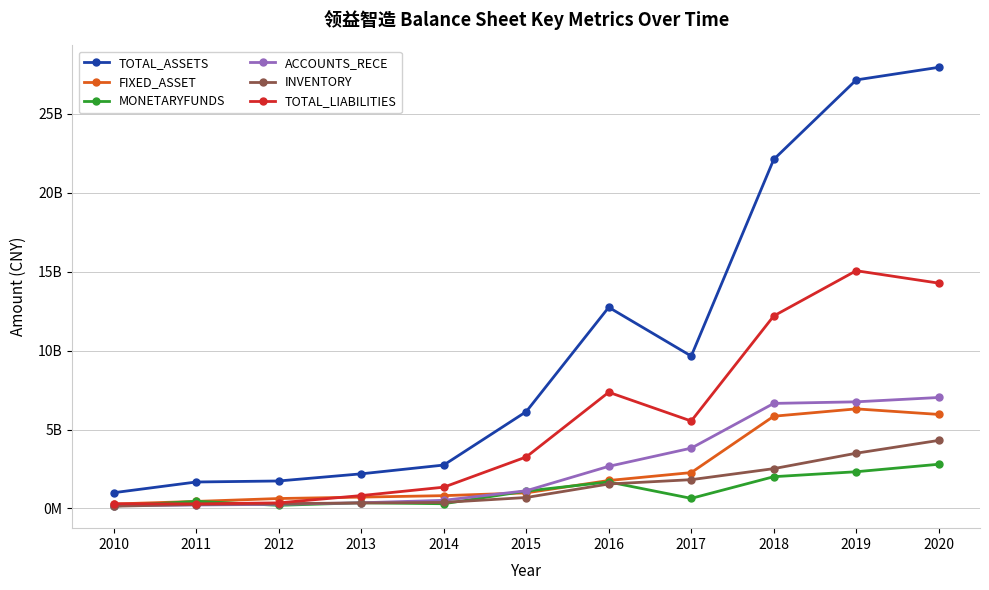

What is the approximate value of FIXED_ASSET at 2019?

6311934964.4